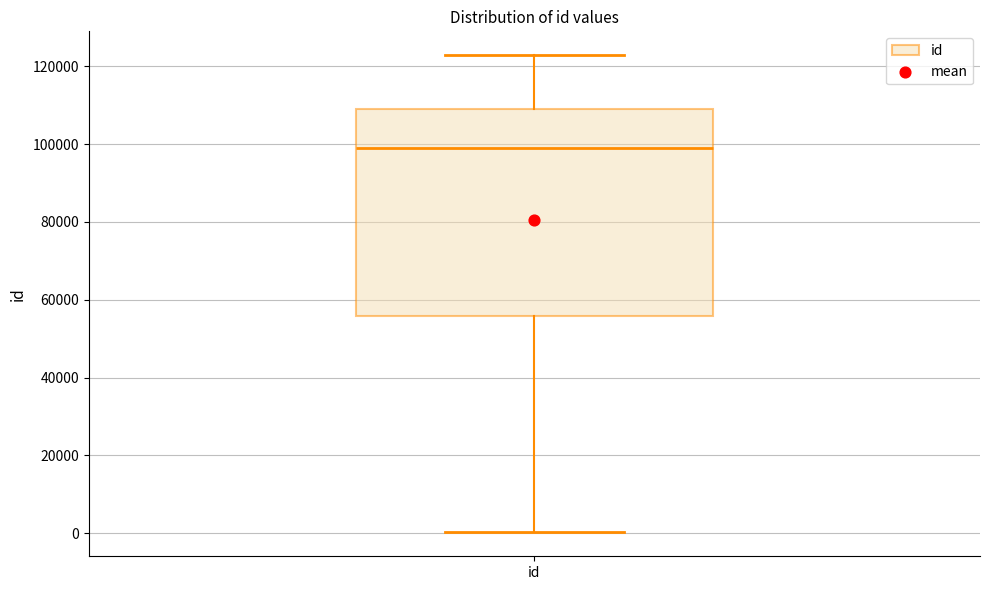

Transcribe this box plot: give where the median line is, the range the box spans, and where the two whiskers end, as read against the y-axis. The values are not printed on the chart, so give them approximately, as read against the axis.

median 98000, box 56000 to 110000, whiskers 0 to 122000